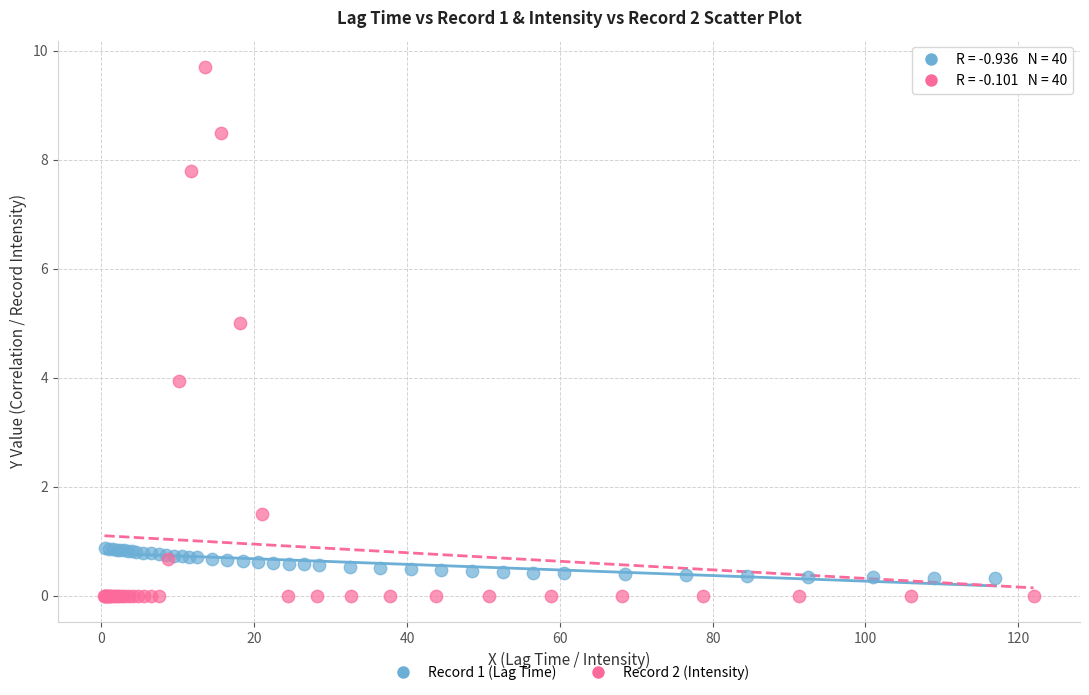

Which series contains the highest Y value?

Record 2 (Intensity)